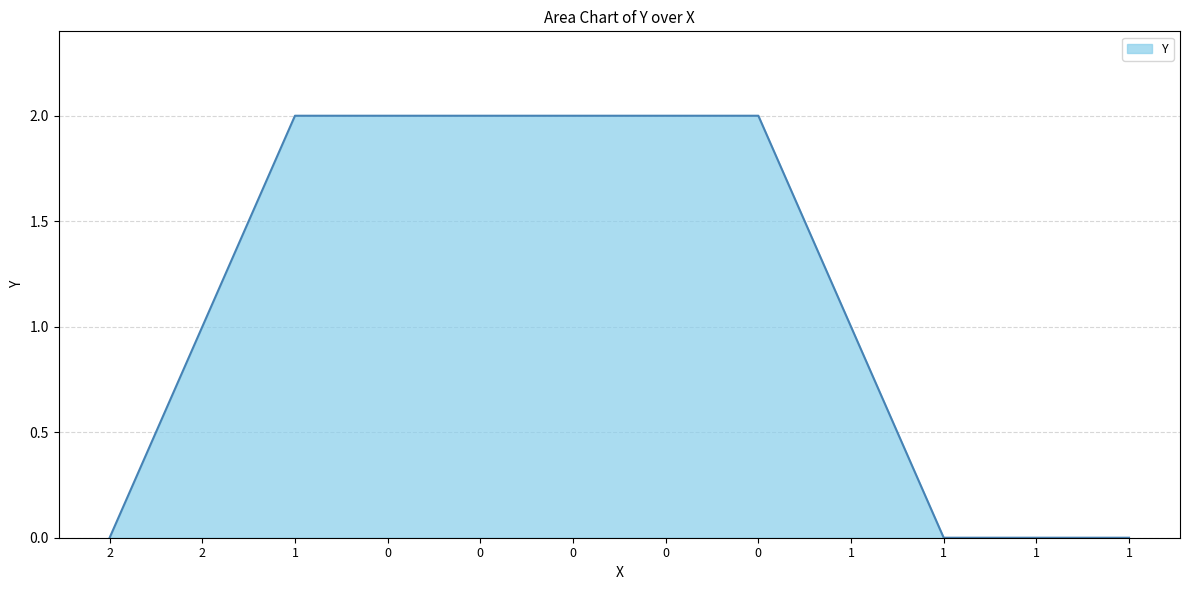

Between 1 and 2, which is larger?

1